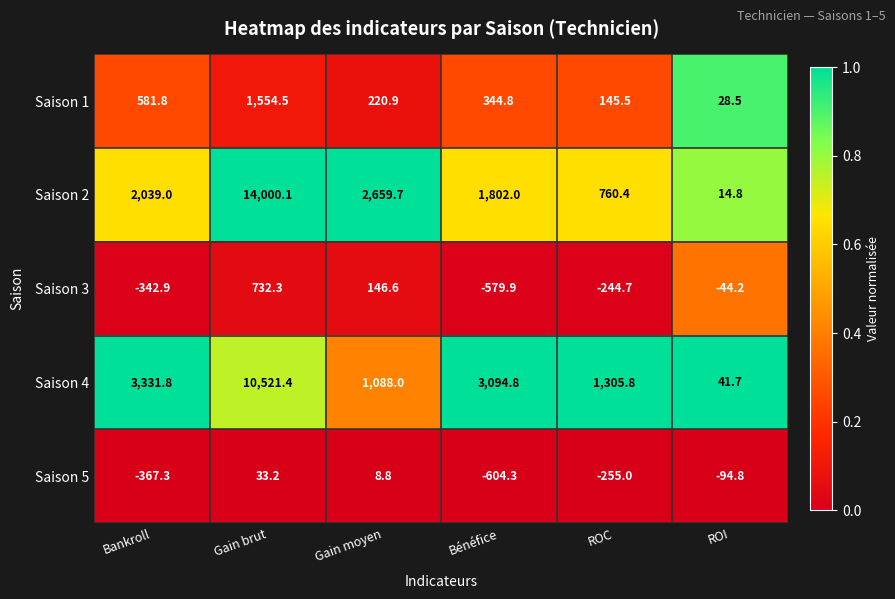

What is the maximum value shown in the chart?

14000.1